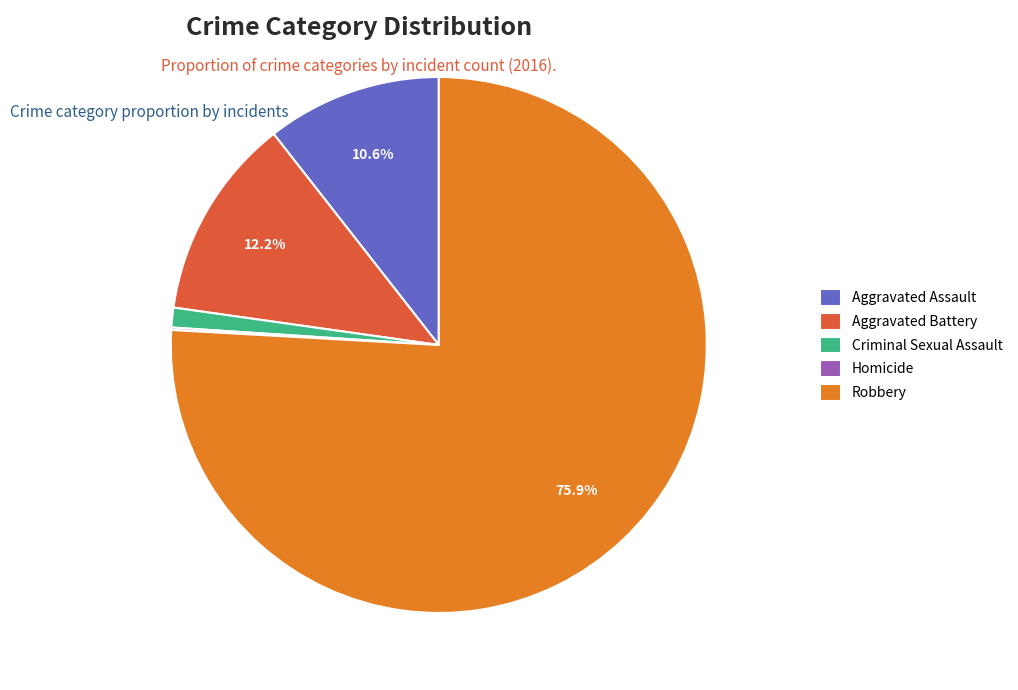

What portion of the pie excludes Robbery?

24.1%